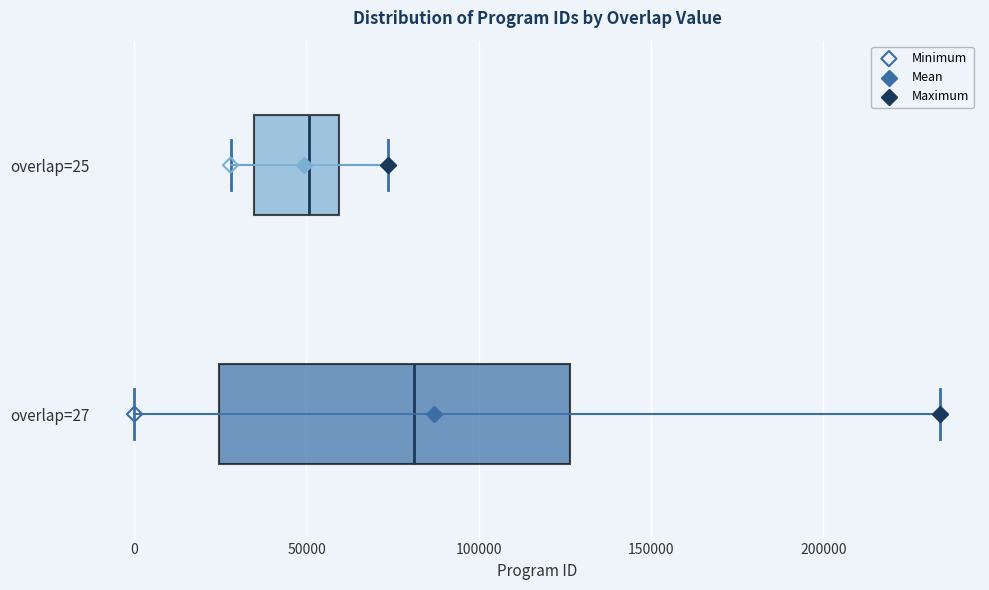

Which box has the furthest to the right median line?

overlap=27